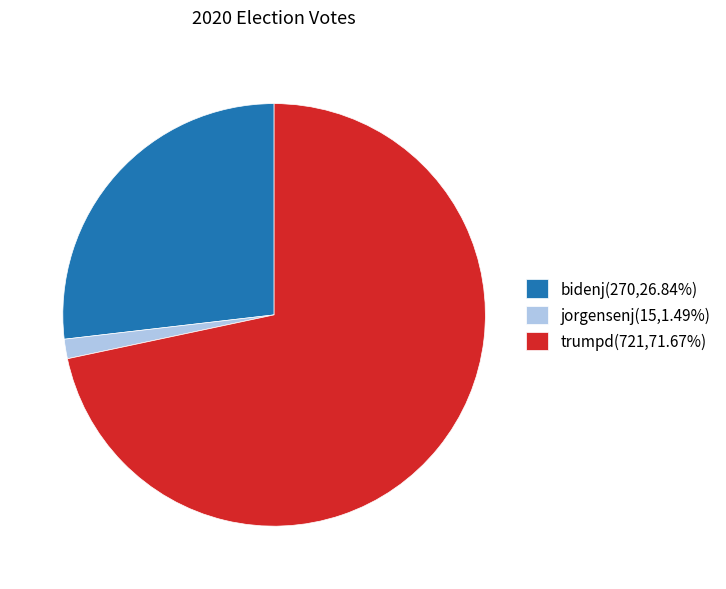

What is the ratio of the value at jorgensenj to the value at bidenj?

0.1